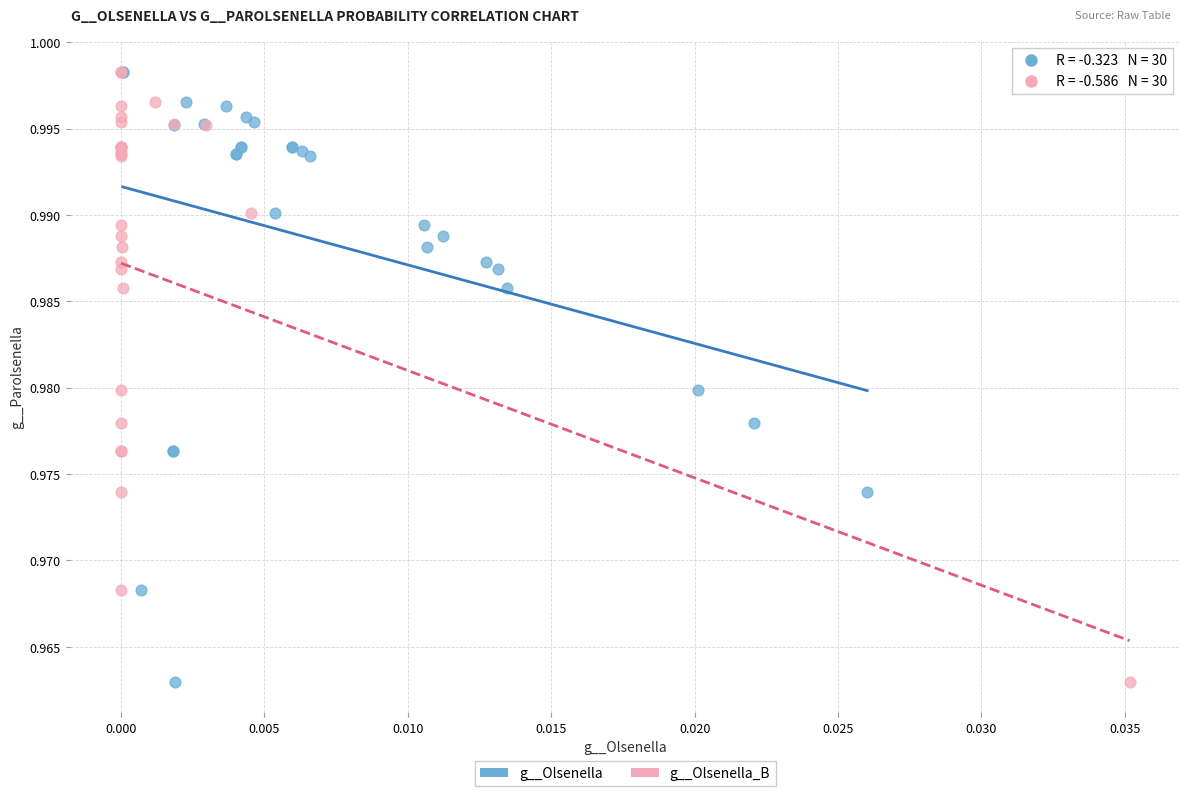

What are all the series names shown in the legend?

g__Olsenella, g__Olsenella_B